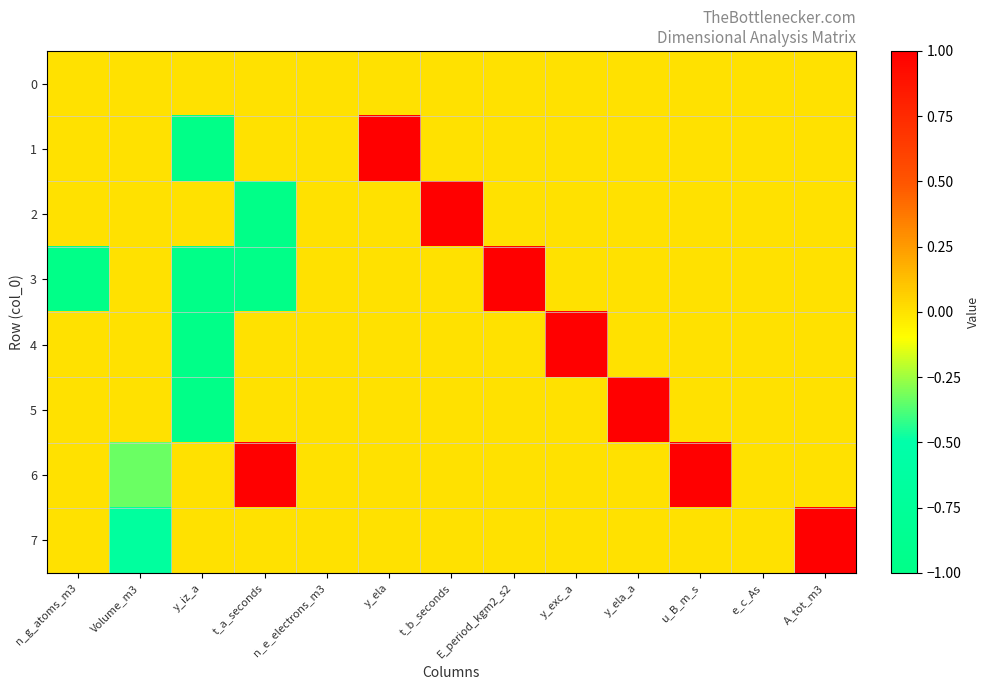

At how many categories does at least one series exceed 0?

8